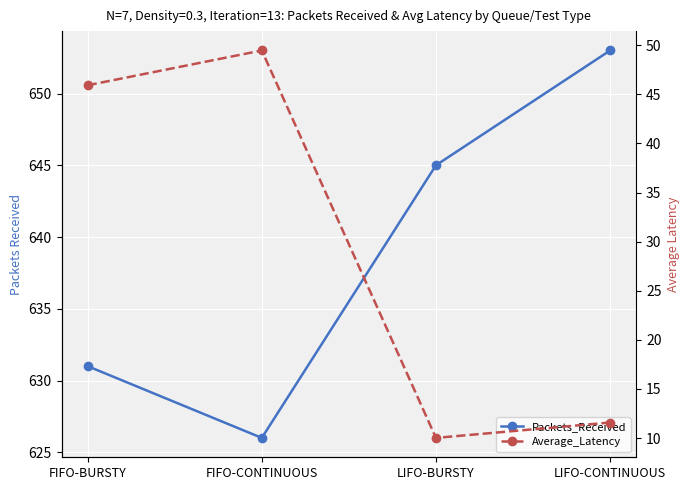

True or false: Average_Latency and Packets_Received intersect in this chart.

False